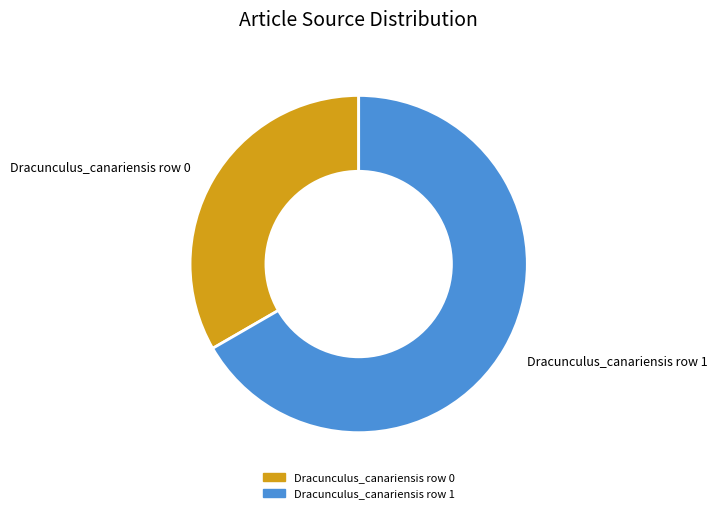

Does Dracunculus_canariensis row 1 represent more than half of the total?

Yes